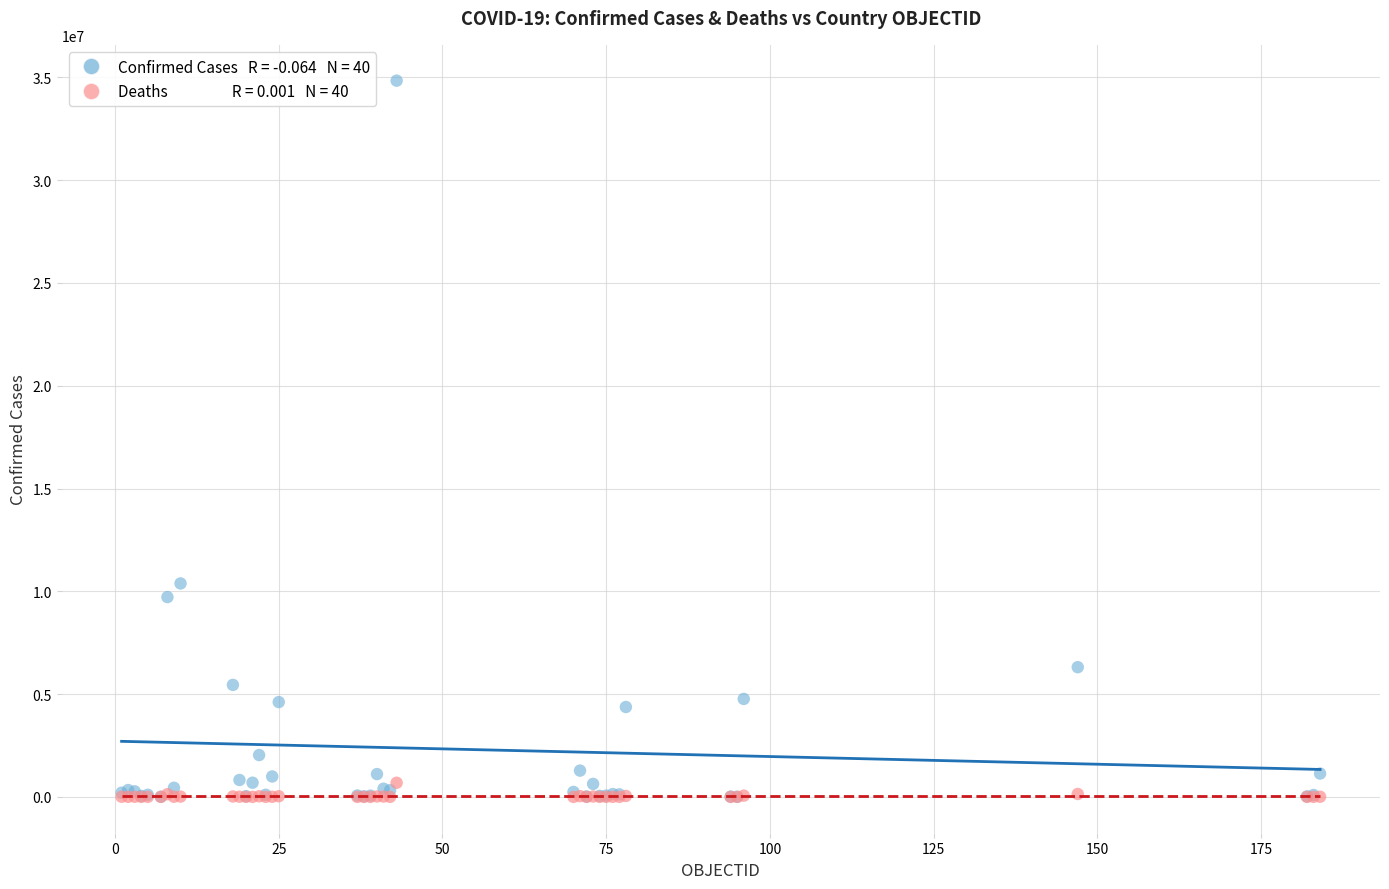

Across all series, what Y value is closest to 17418528?

10383005